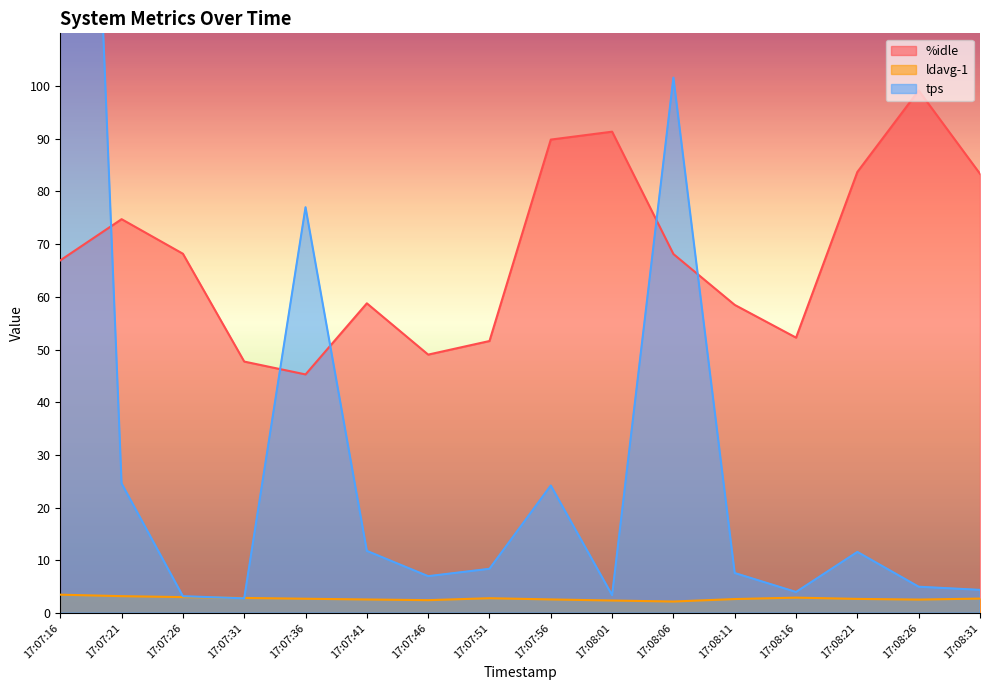

Which series has the widest spread of values?

tps